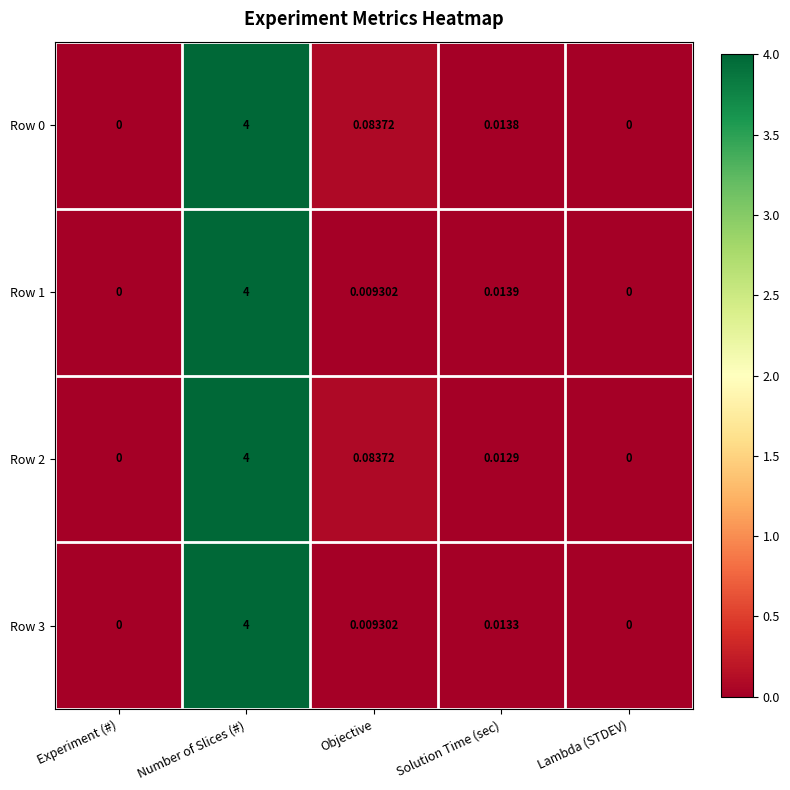

At which label is Row 1 closest to 2?

Solution Time (sec)